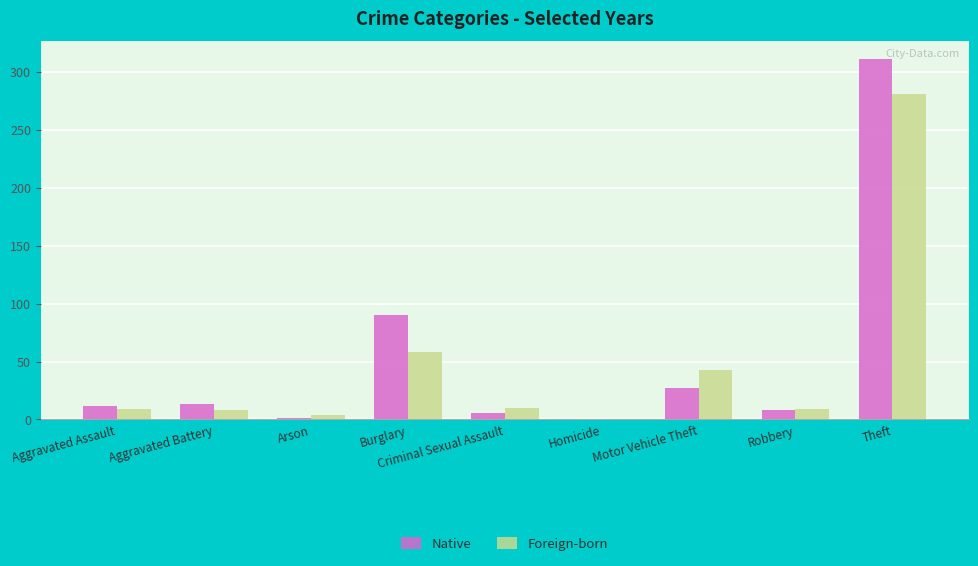

What is the sum of the Foreign-born values at Aggravated Assault and Aggravated Battery?

17